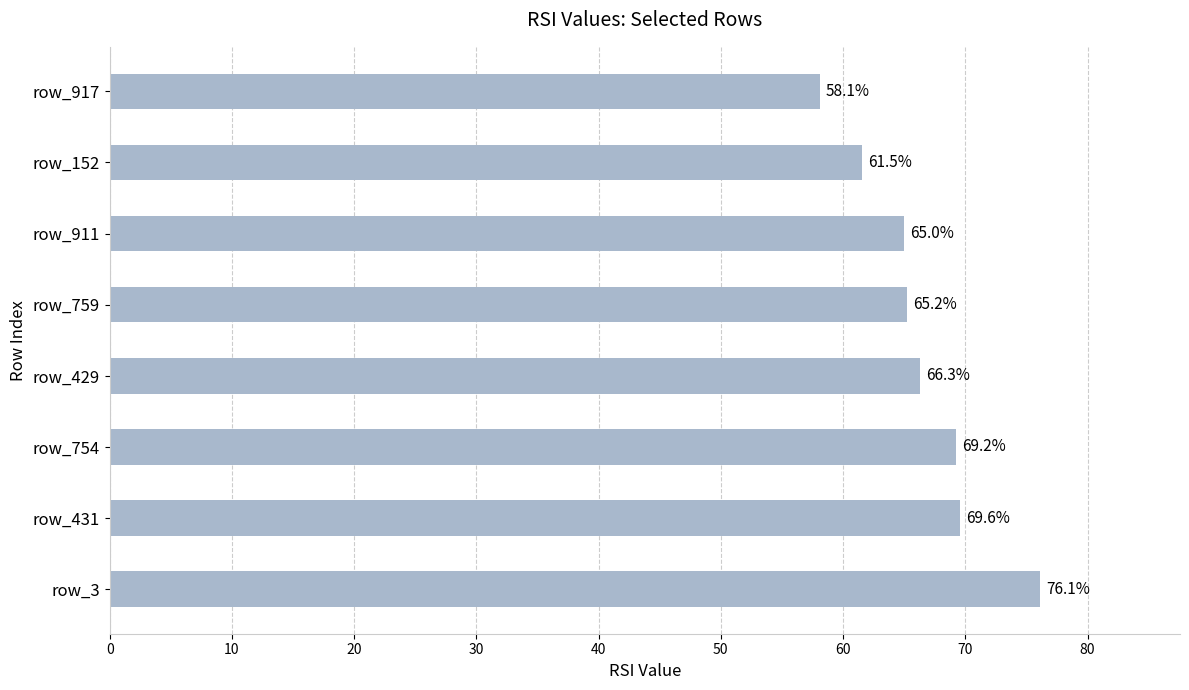

What is the maximum value shown in the chart?

76.1